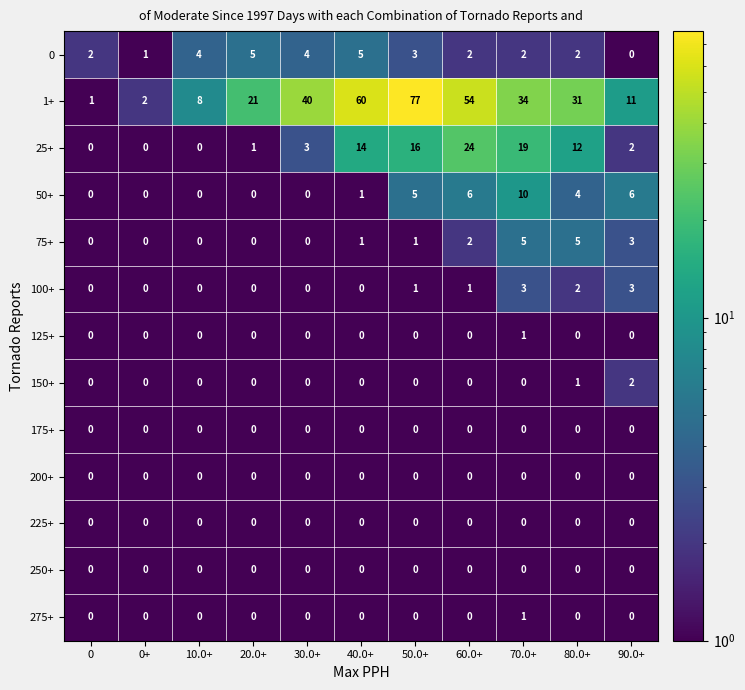

What is the maximum value shown in the chart?

77